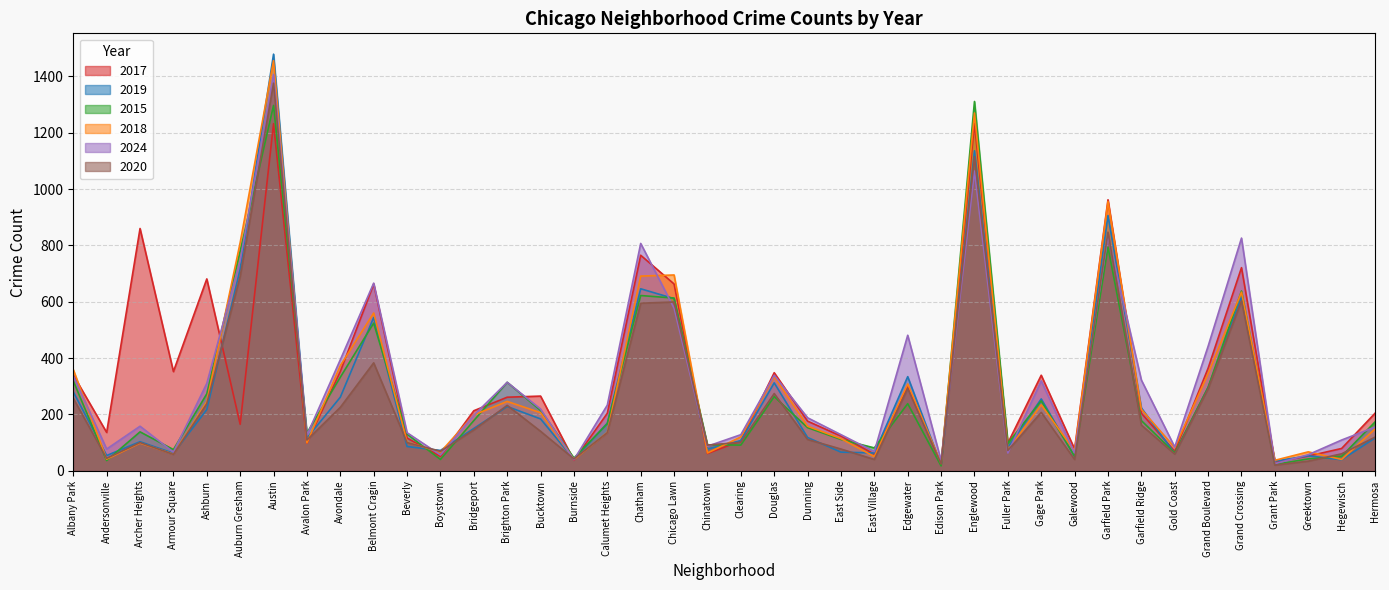

What is the minimum value shown in the chart?

17